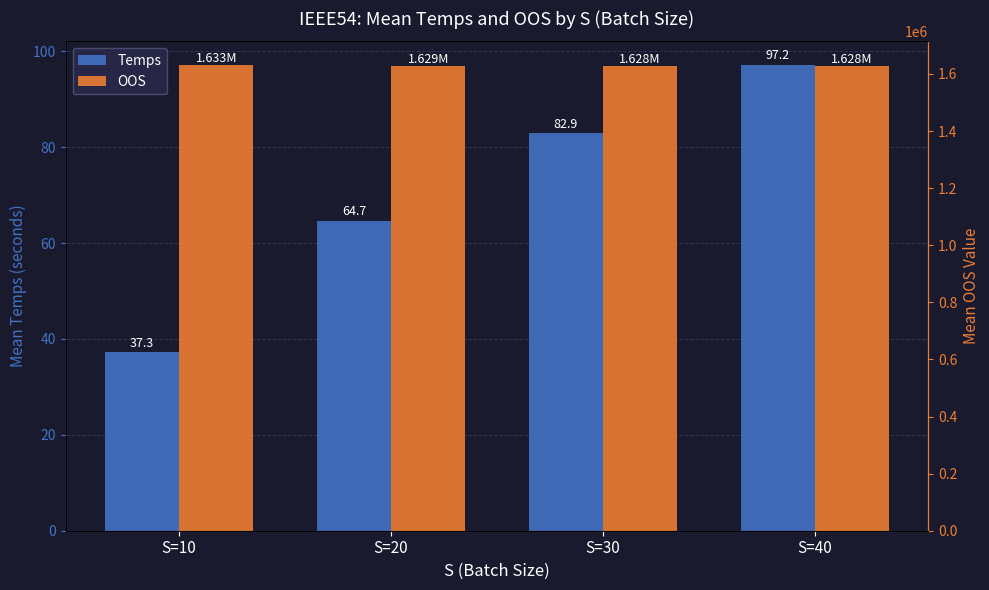

How many bars are there in each group?

2